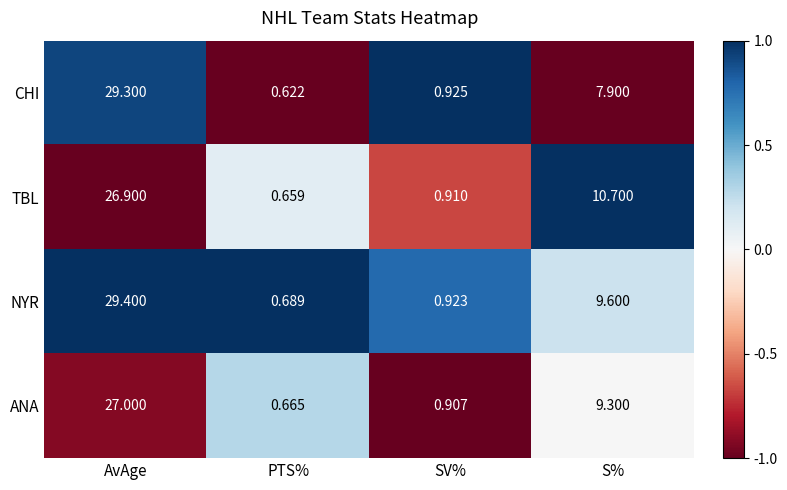

At which category is the sum across all series the highest?

AvAge